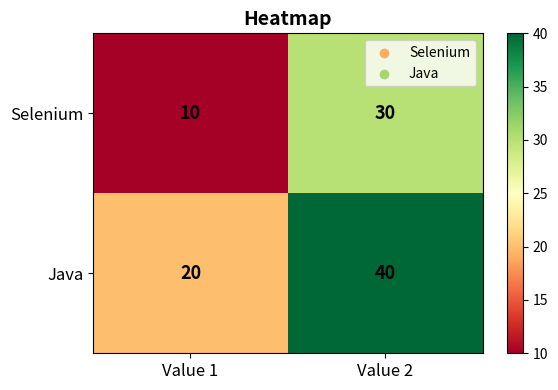

Is it true that Selenium equals 7 at Value 1?

False